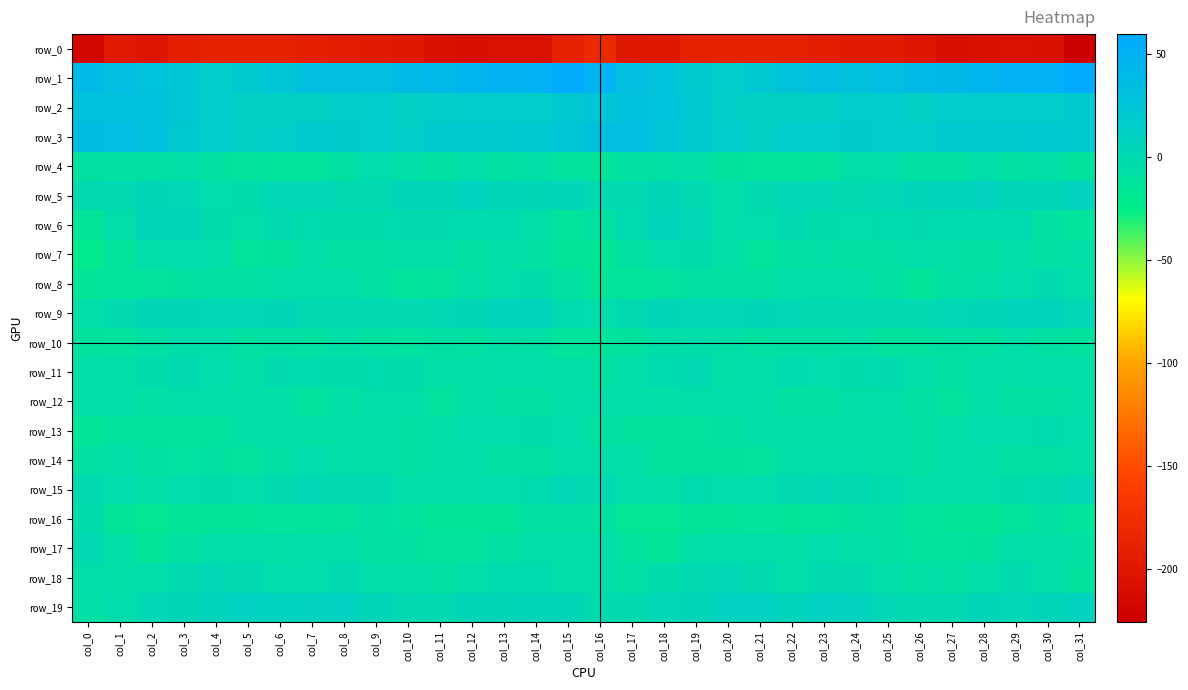

True or false: row_5 has a value of -5.0 at col_20.

True